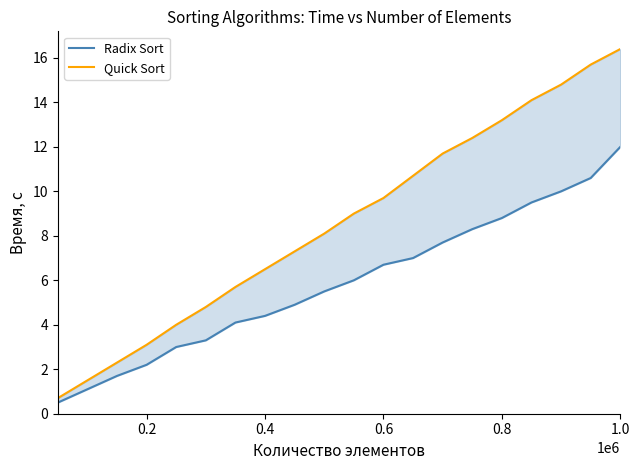

True or false: Radix Sort and Quick Sort intersect in this chart.

False